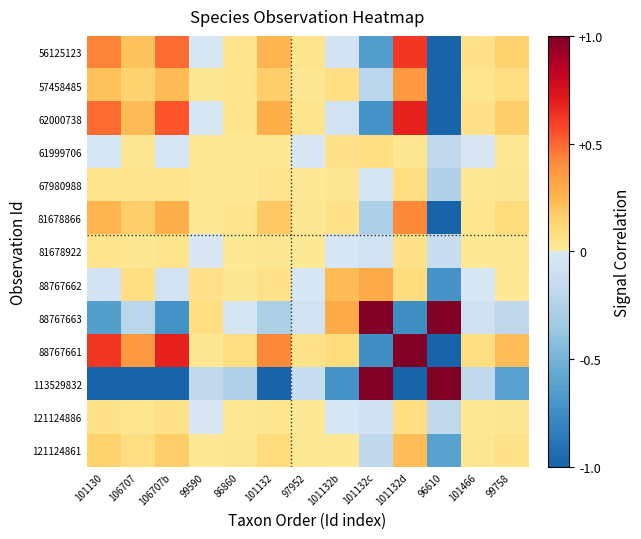

Which series has the largest range (max minus min)?

113529832